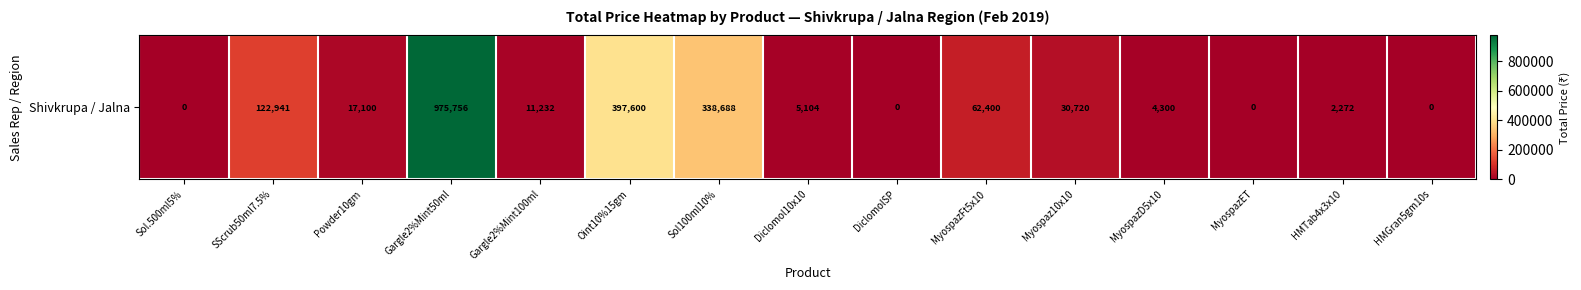

Count the number of values greater than 11232.

7